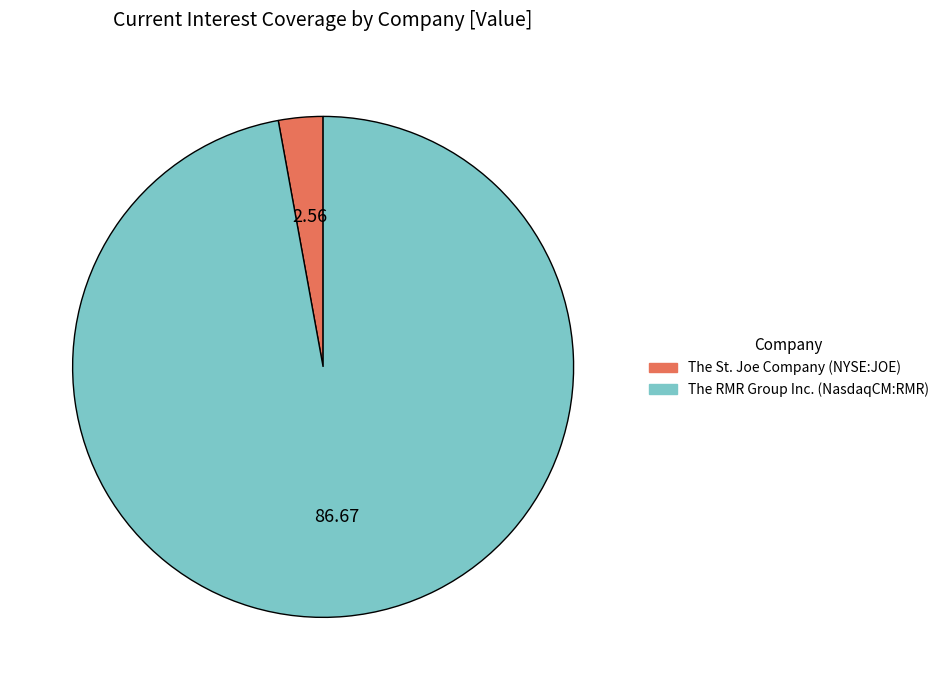

How many segments does this pie chart have?

2